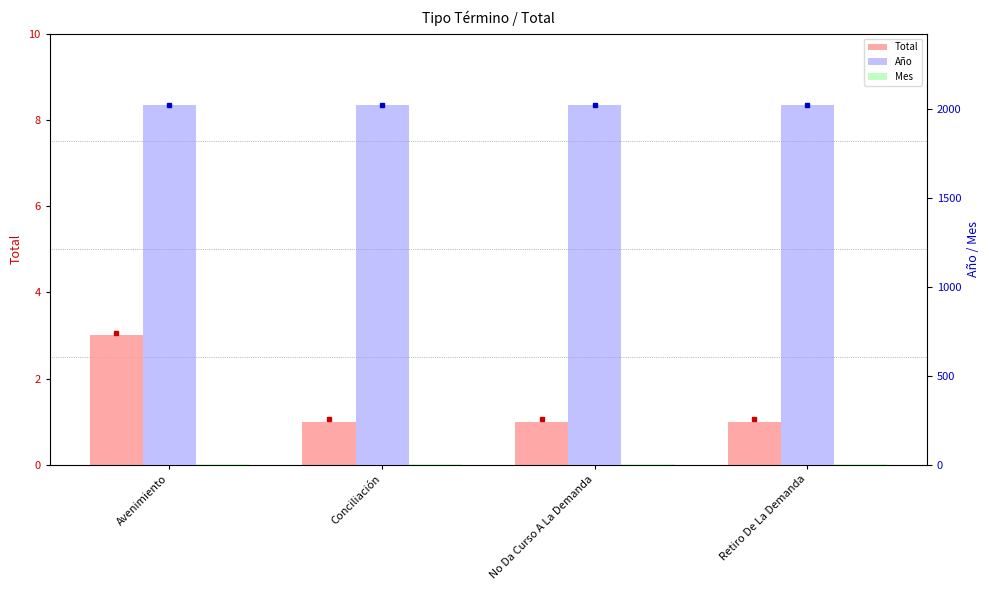

List the series in order of their peak value, lowest first.

Total, Mes, Año